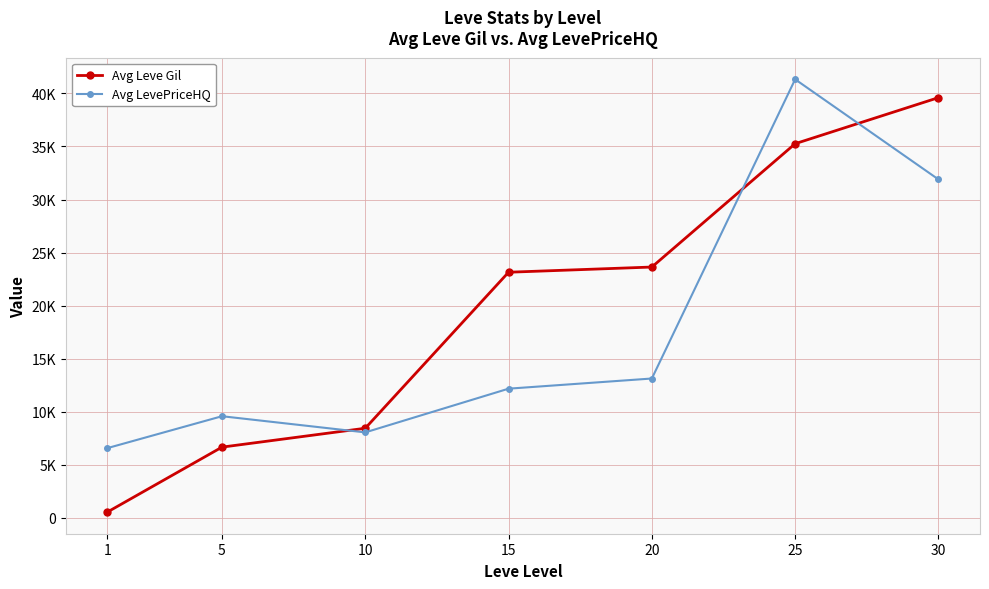

Which category has the highest value in the Avg Leve Gil series?

30